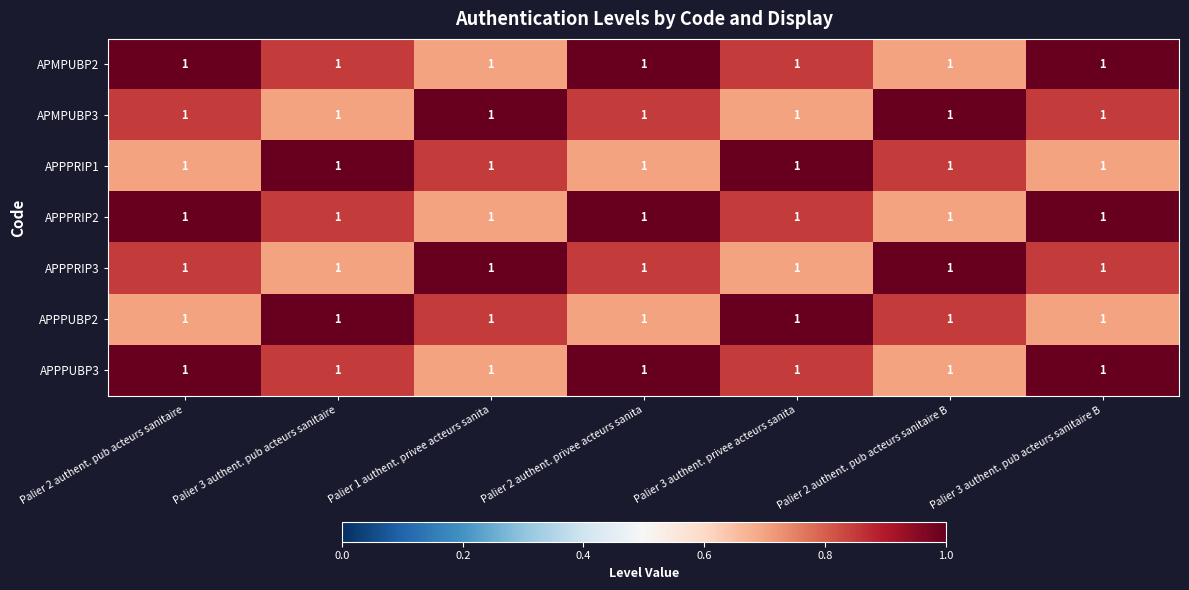

Is the value of APMPUBP3 at Palier 1 authent. privee acteurs sanita greater than the value of APPPRIP2 at Palier 3 authent. privee acteurs sanita?

Yes